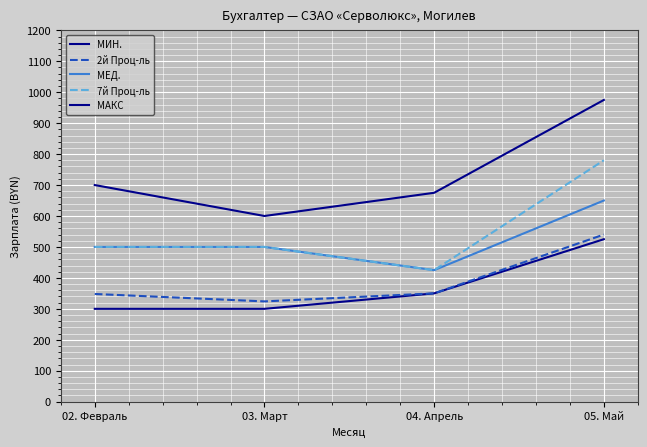

What is the average value of the МЕД. series?

519